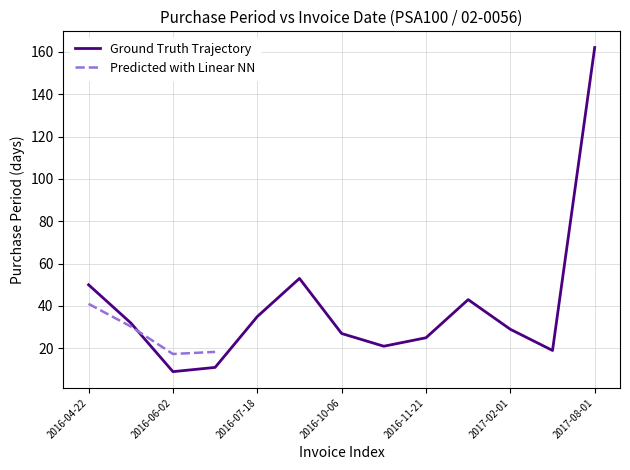

How many categories are shown in the chart?

13